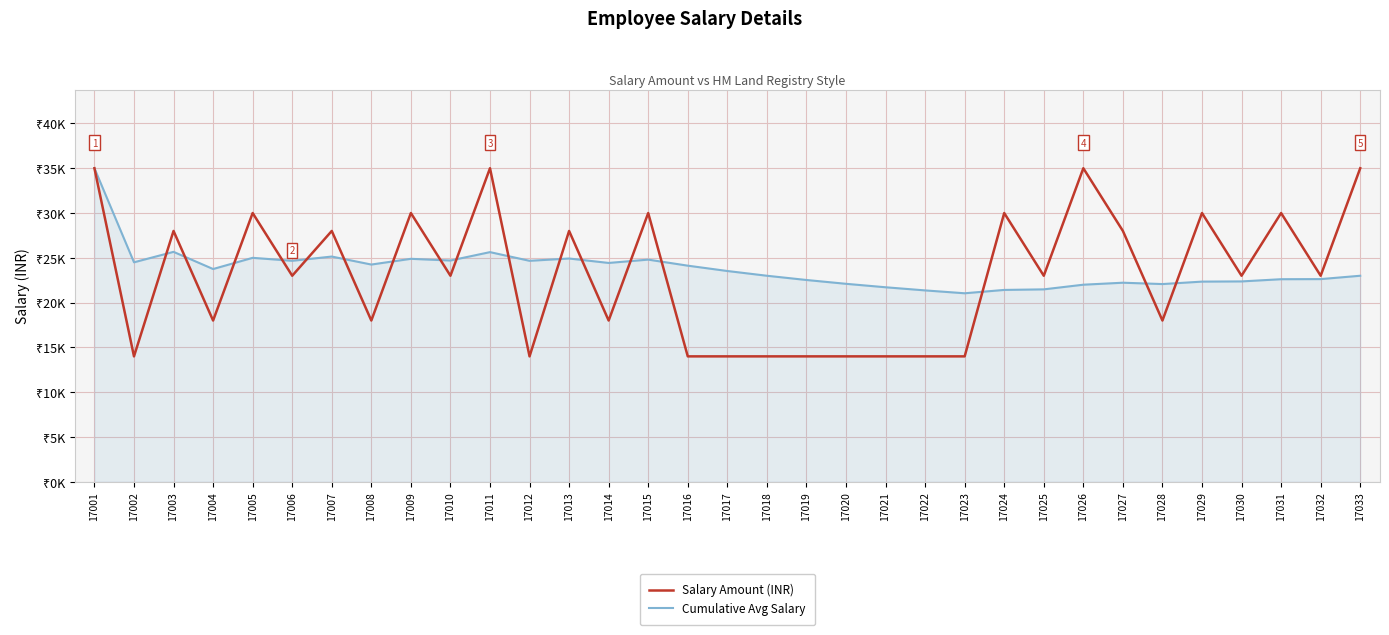

Is this an area chart (filled region under the line)?

Yes